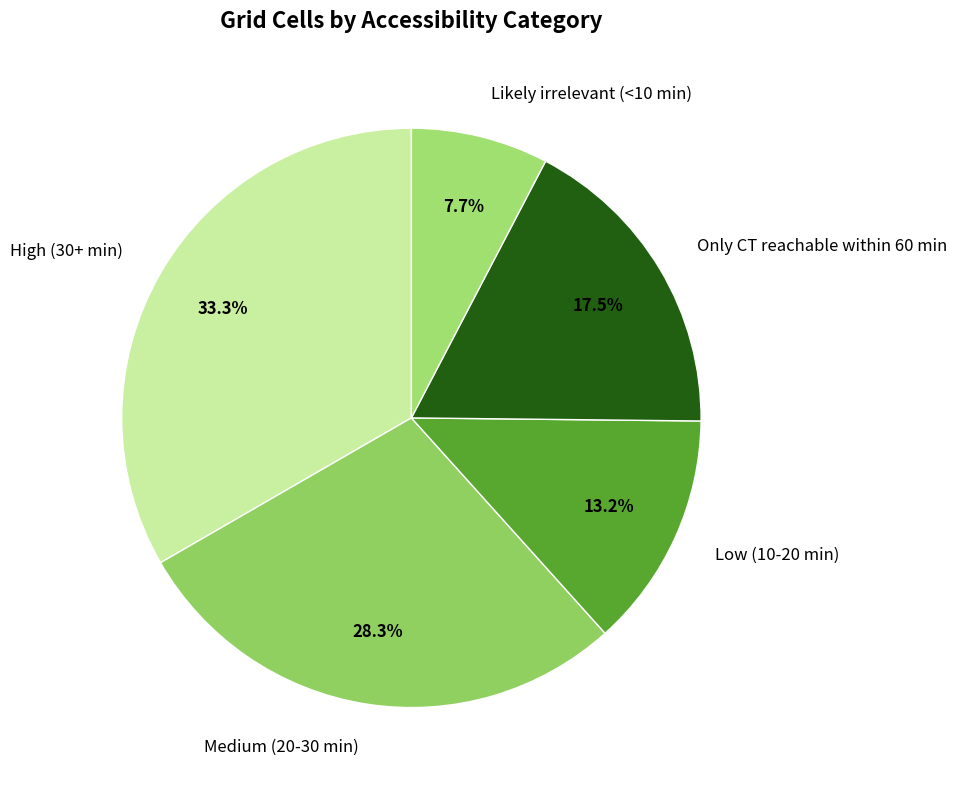

Count the number of slices in the pie.

5